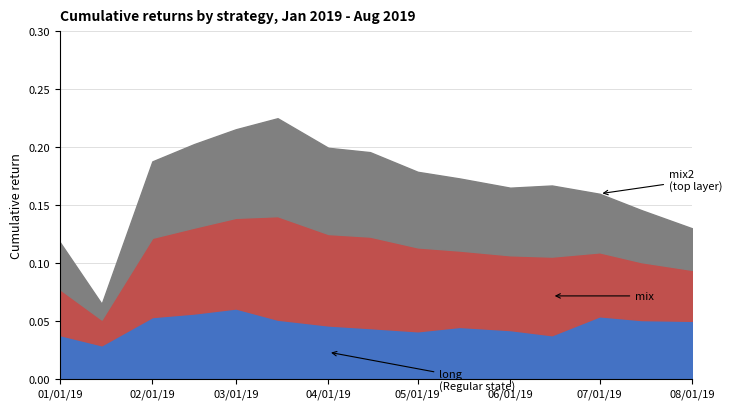

Does the chart have visible grid lines?

Yes